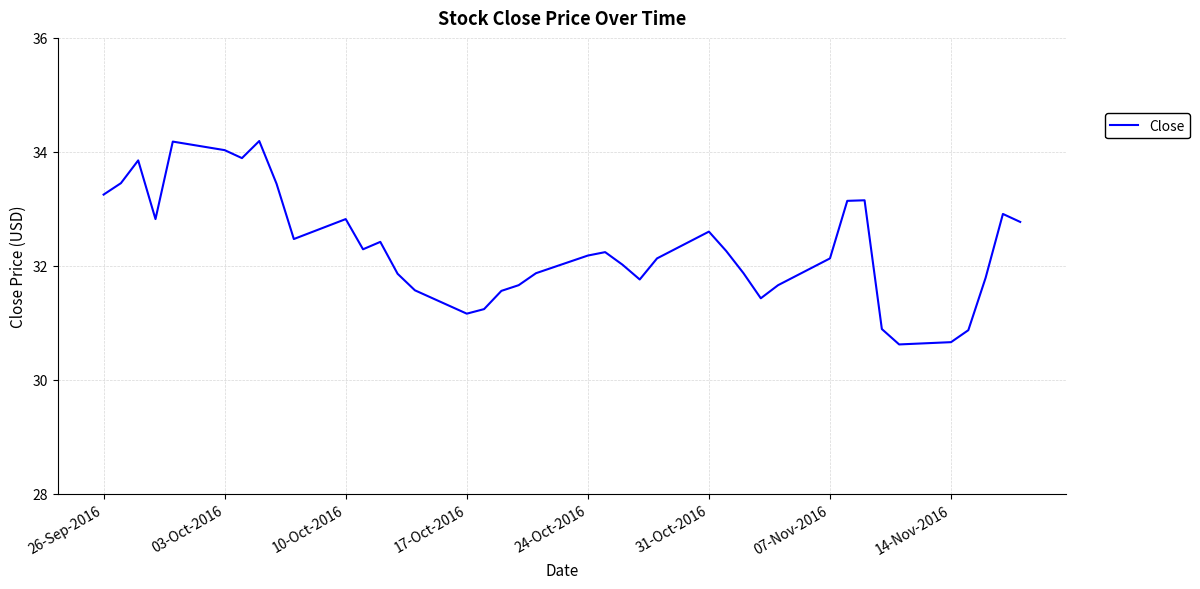

What is the minimum value shown in the chart?

30.6